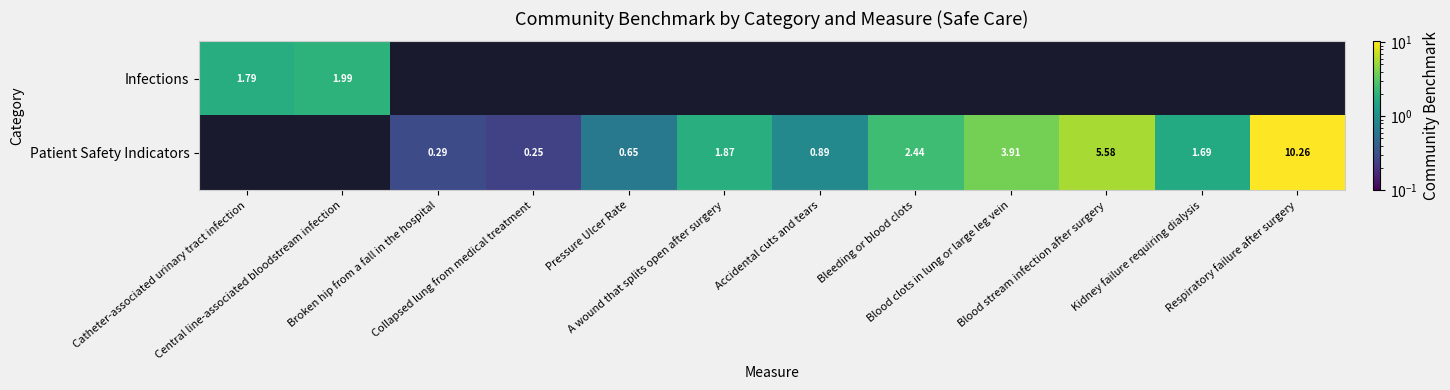

What is the approximate value of Patient Safety Indicators at A wound that splits open after surgery?

1.9